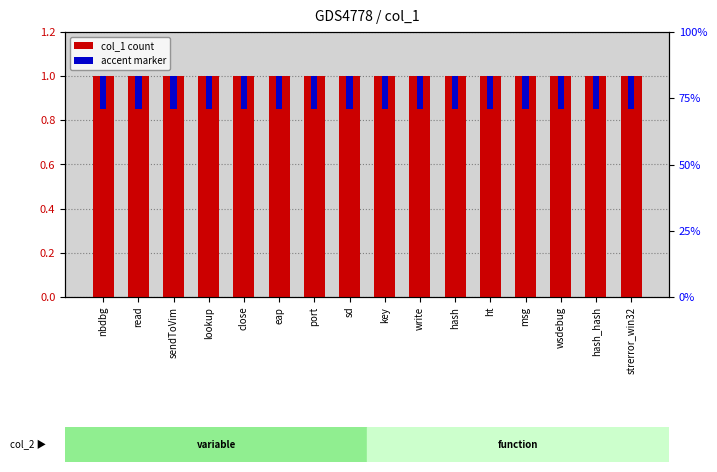

What is the sum of all col_1 count values?

16.0